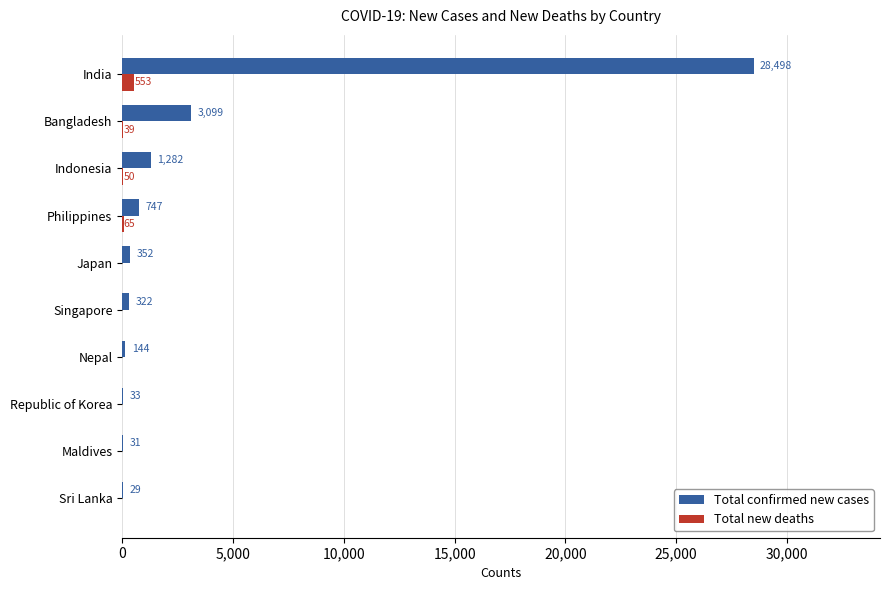

The Total new deaths series shows 50 at Indonesia. True or false?

True